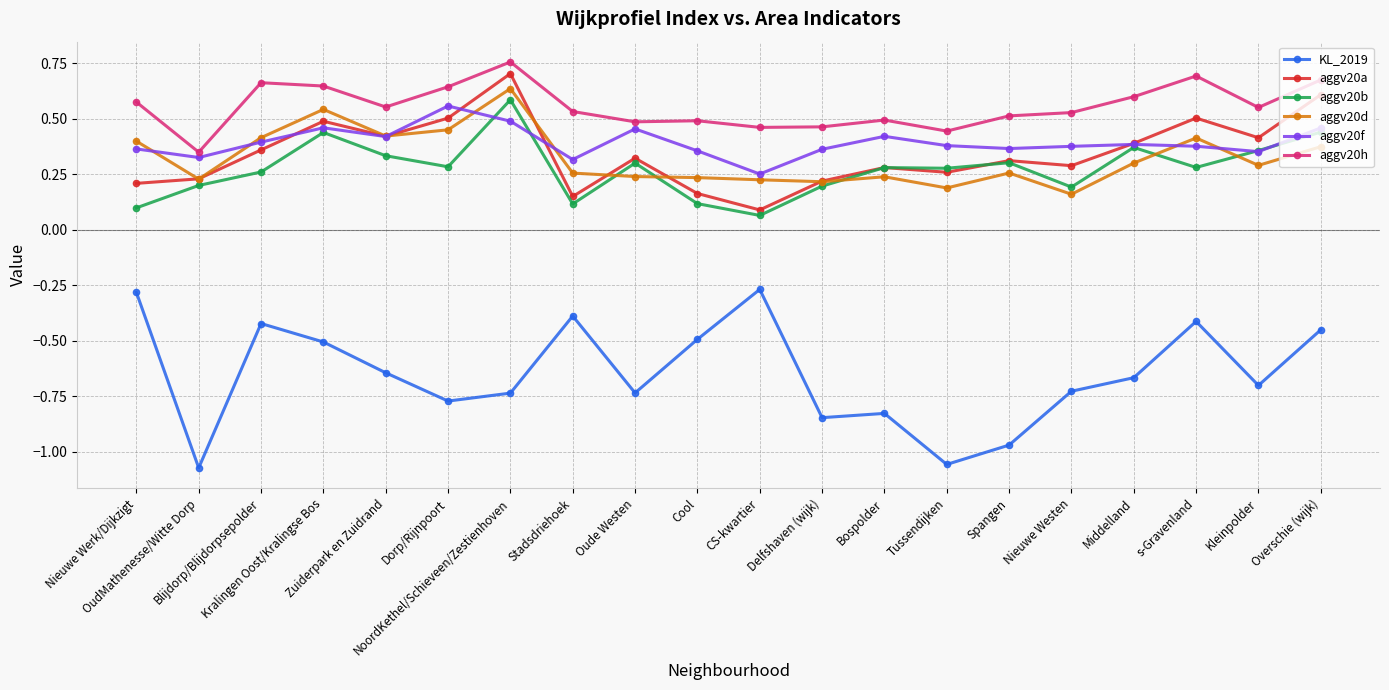

True or false: aggv20a and KL_2019 cross at least once.

False